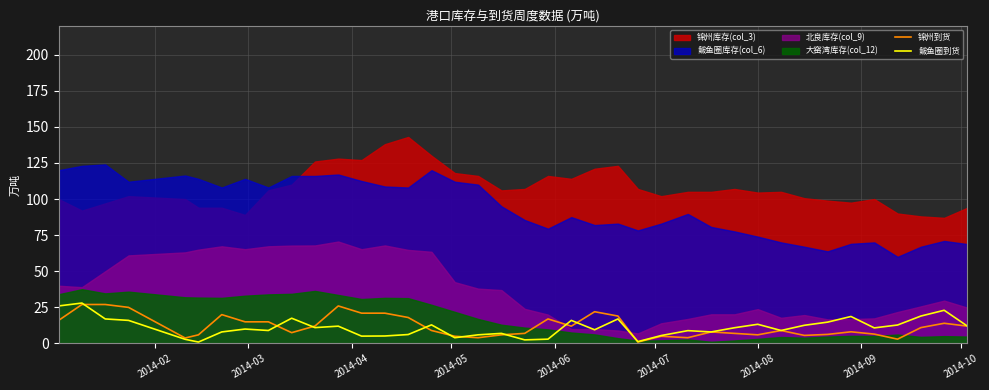

What is the maximum value for 锦州到货?

27.0